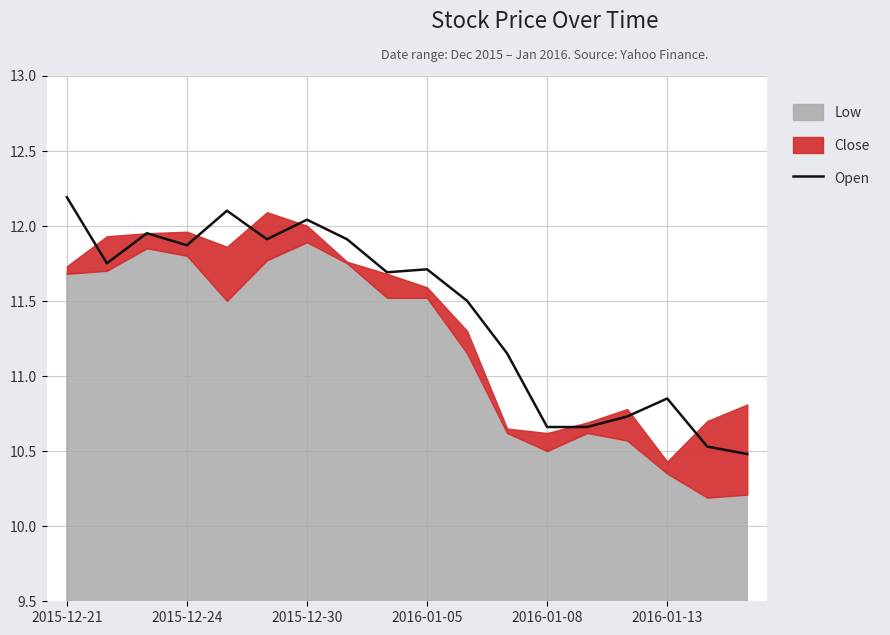

Is it true that Open equals 17.5 at 2016-01-08?

False